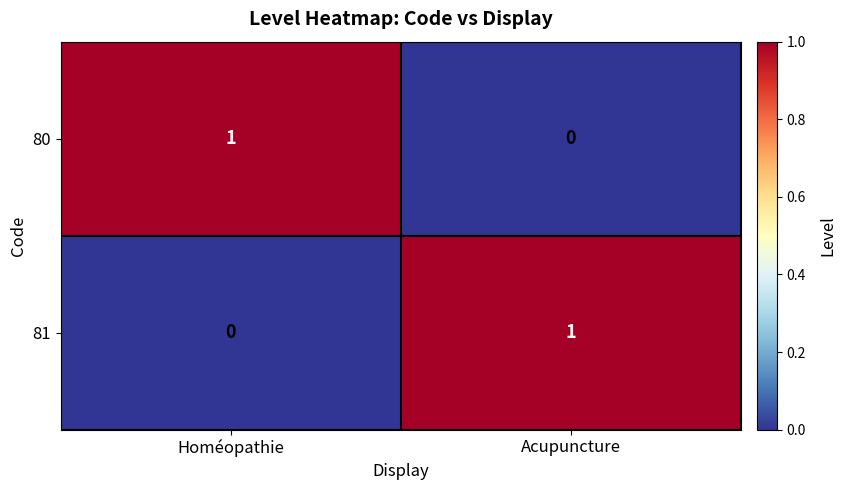

The 81 series shows 1 at Homéopathie. True or false?

False